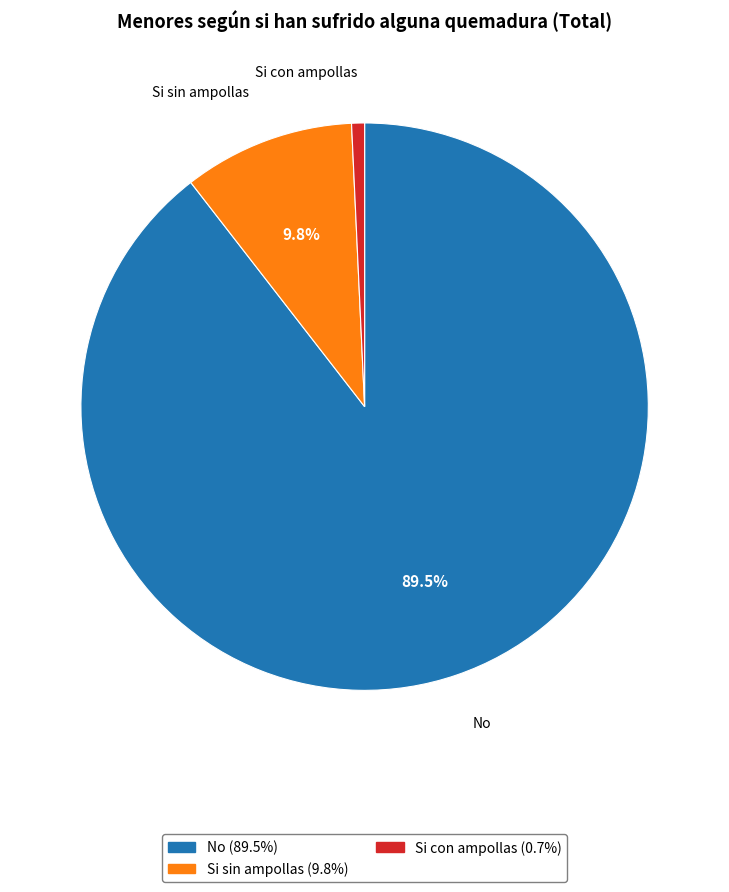

Count the number of slices in the pie.

3